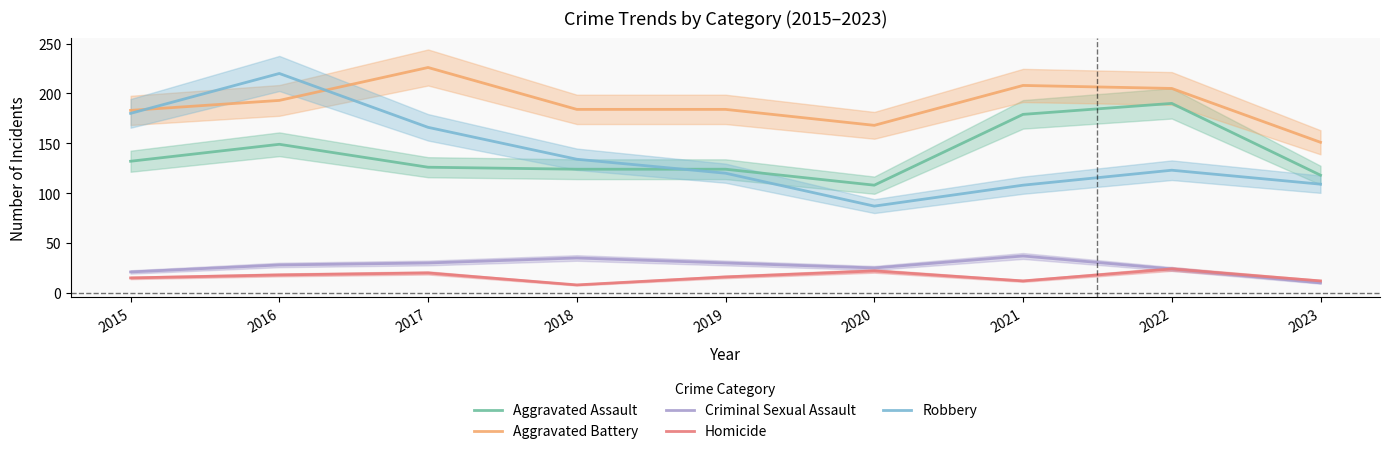

How many interior local valleys does the Criminal Sexual Assault series have?

1